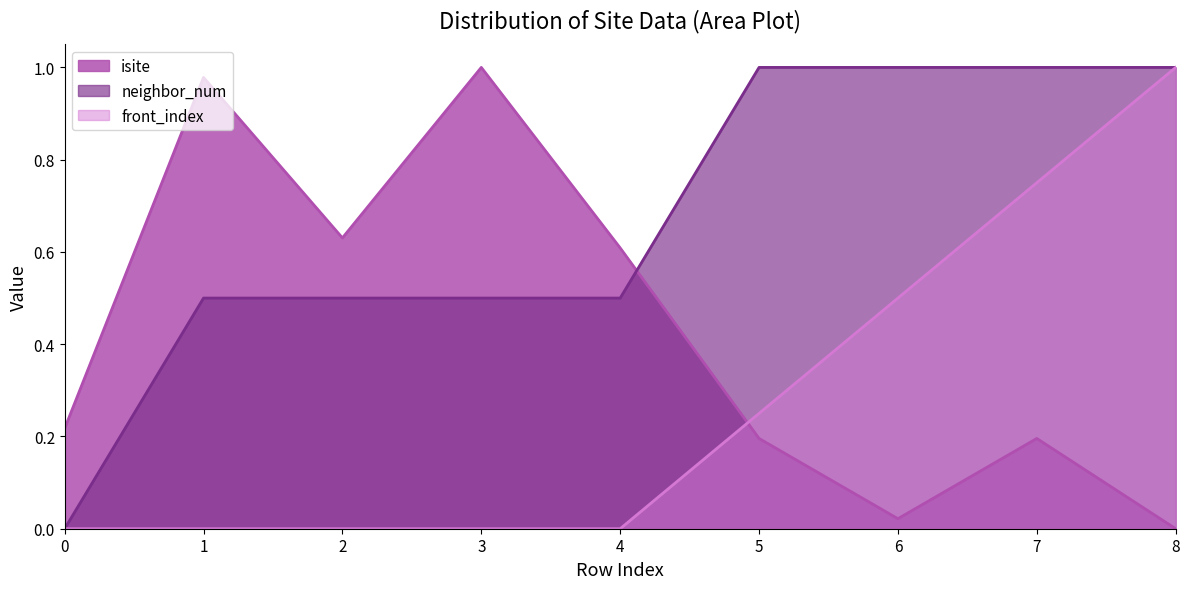

How many positive values does the neighbor_num series have?

8